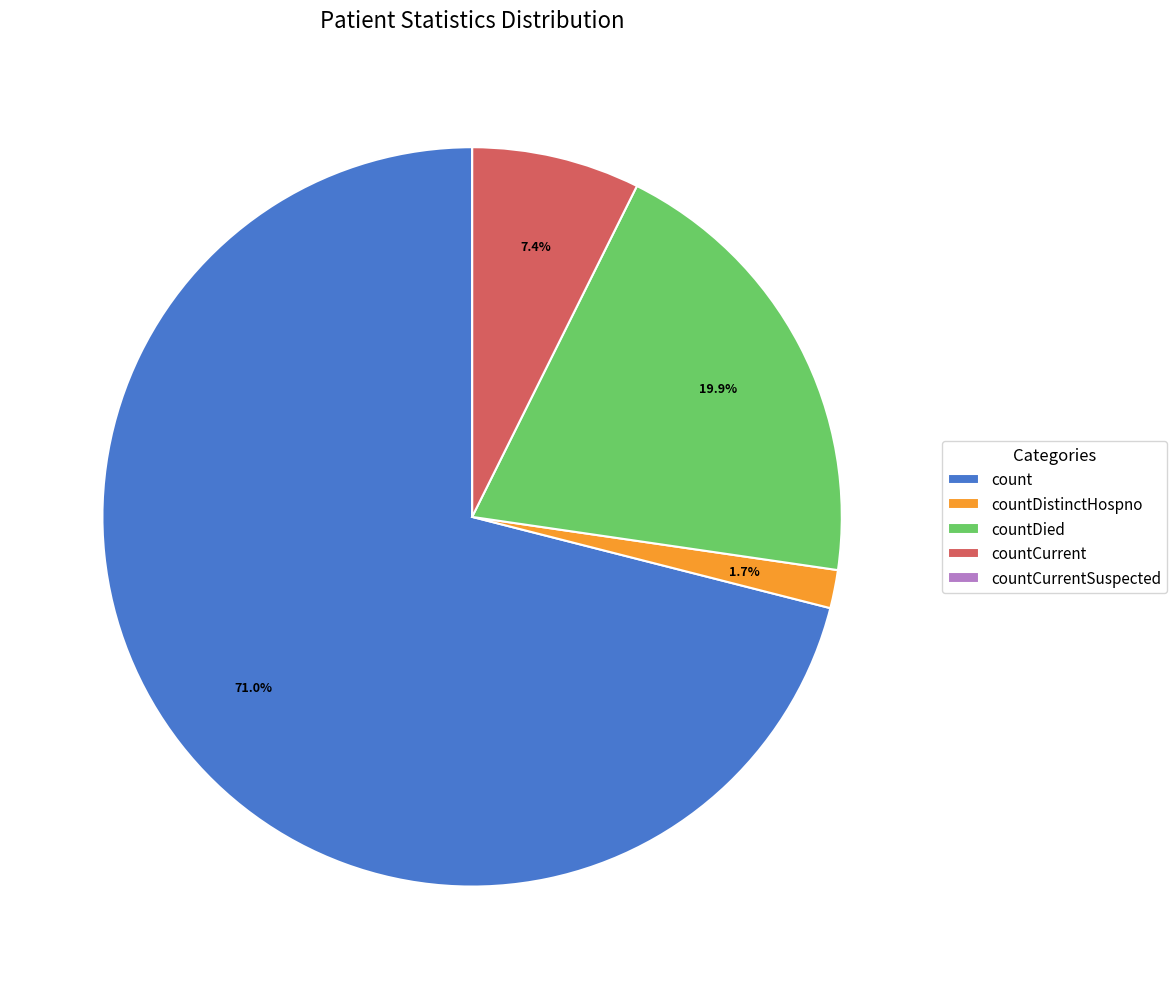

What is the largest slice in the pie chart?

count